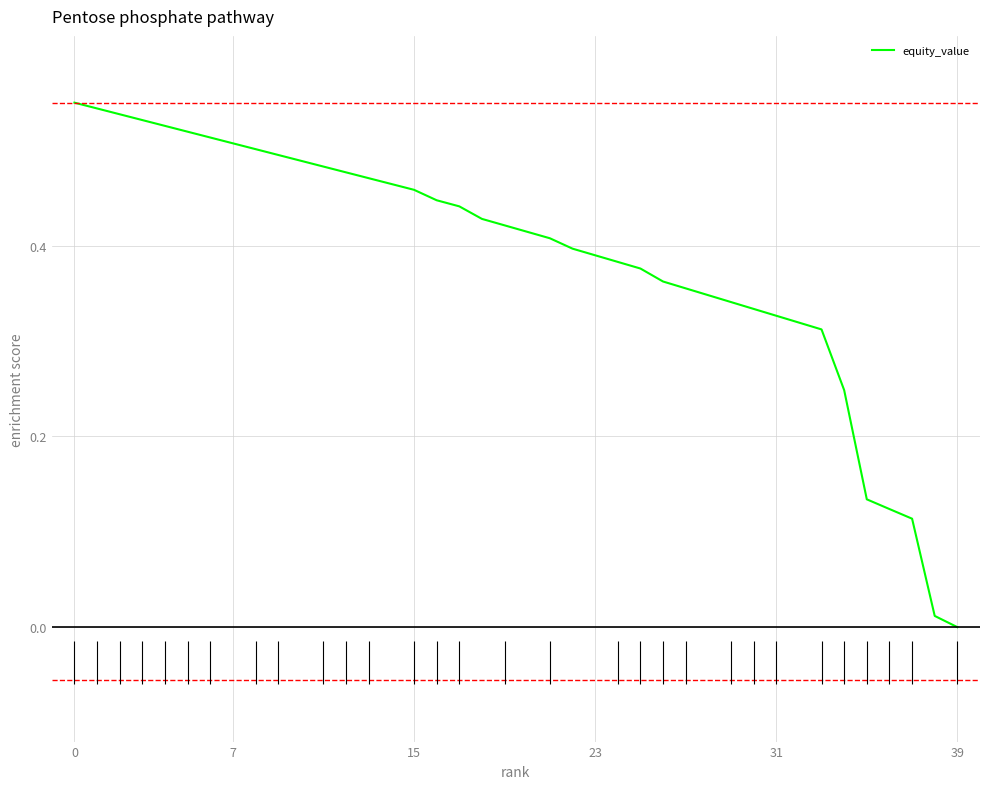

How many series are shown in this chart?

1